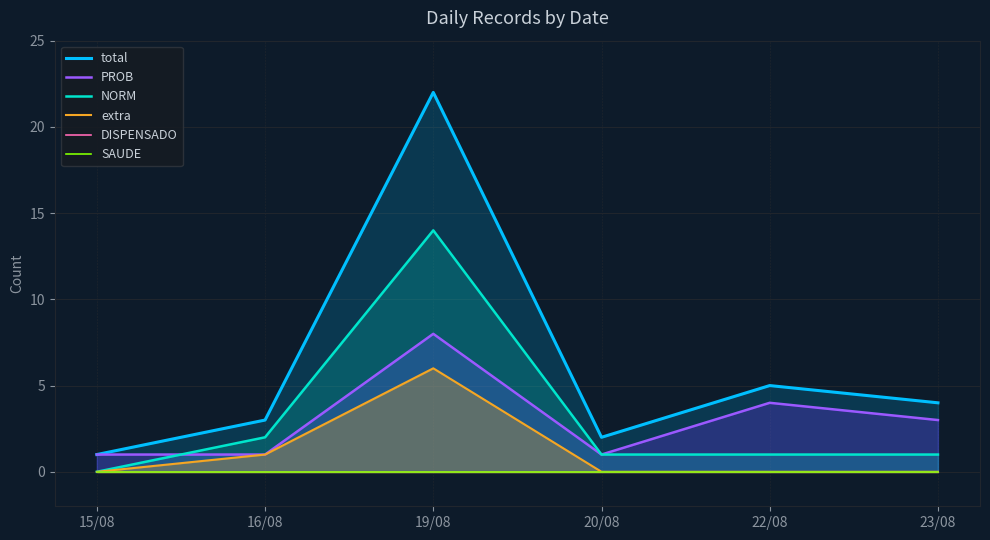

Between 19/08 and 15/08, which is larger?

19/08